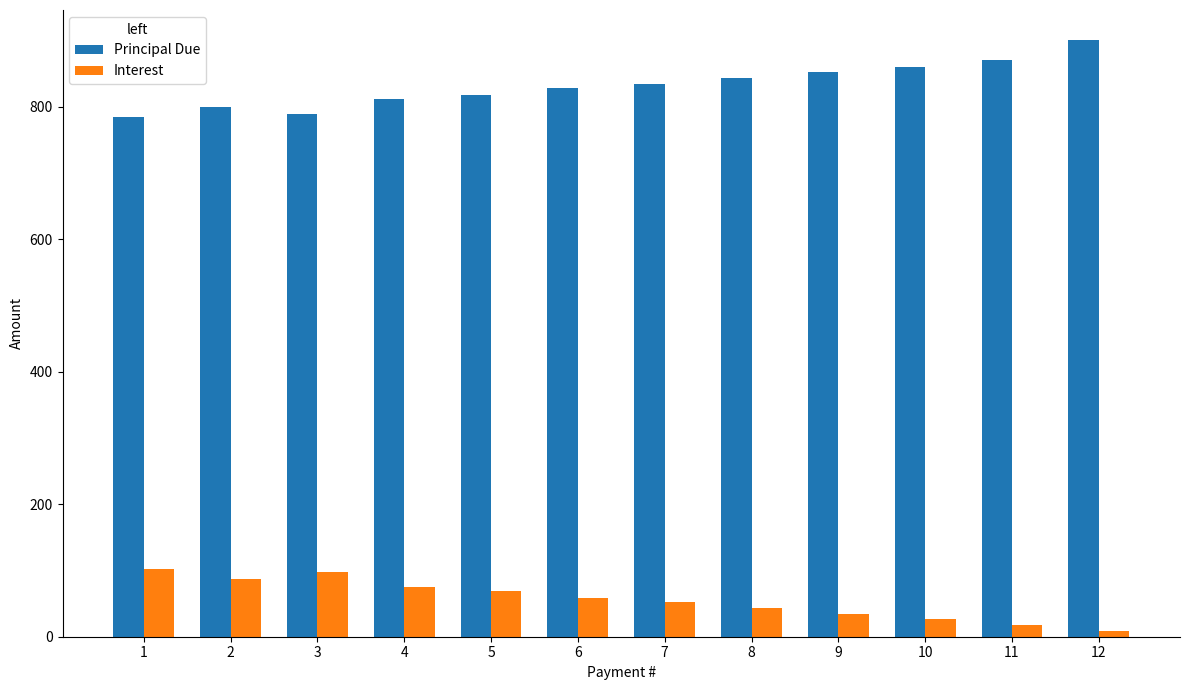

Which series has the widest spread of values?

Principal Due